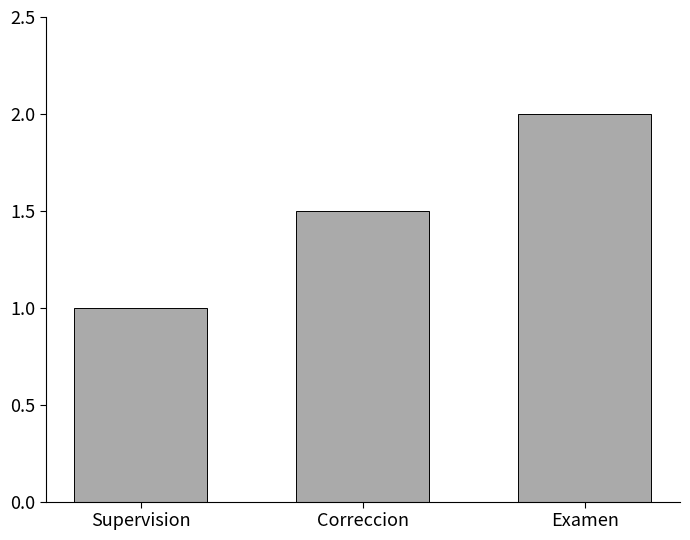

What is the average value?

1.5